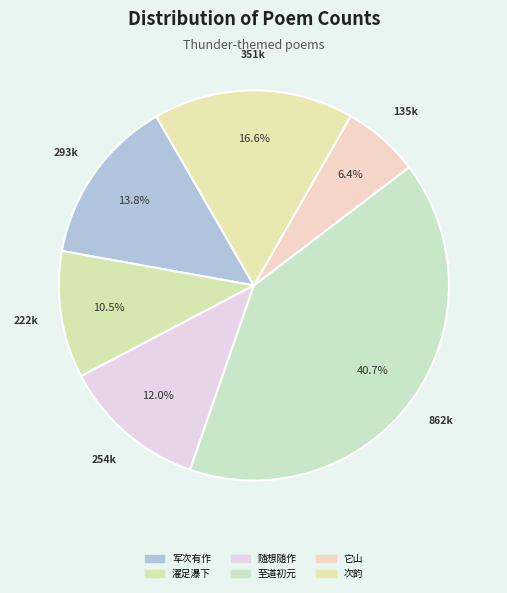

How many slices are in this pie chart?

6